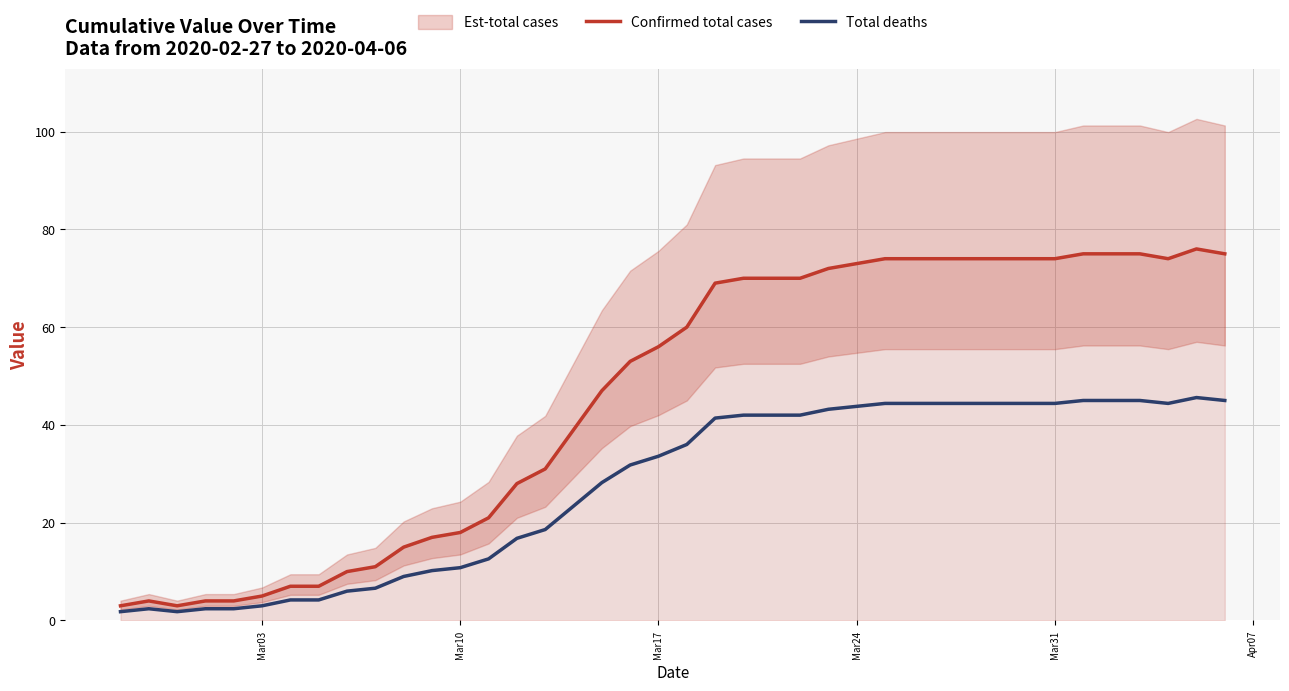

Is it true that Confirmed total cases equals 7.9 at Mar10?

False